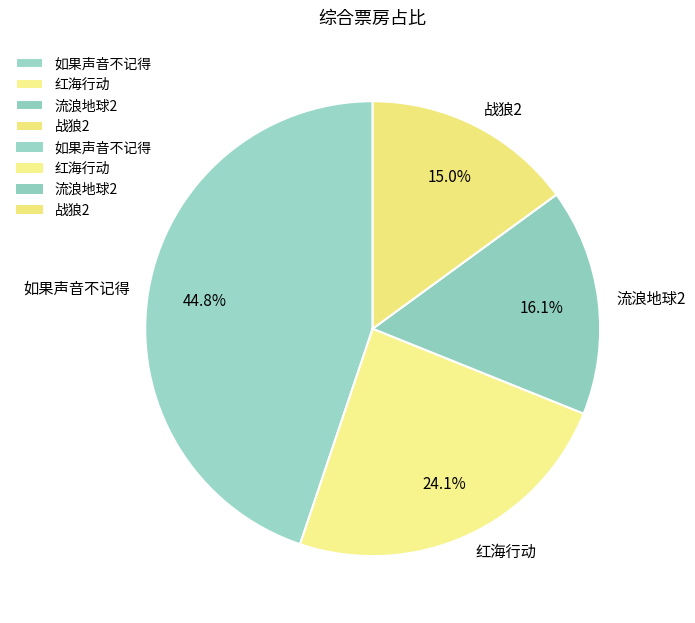

What percentage is the 流浪地球2 slice, to the nearest percent?

16%